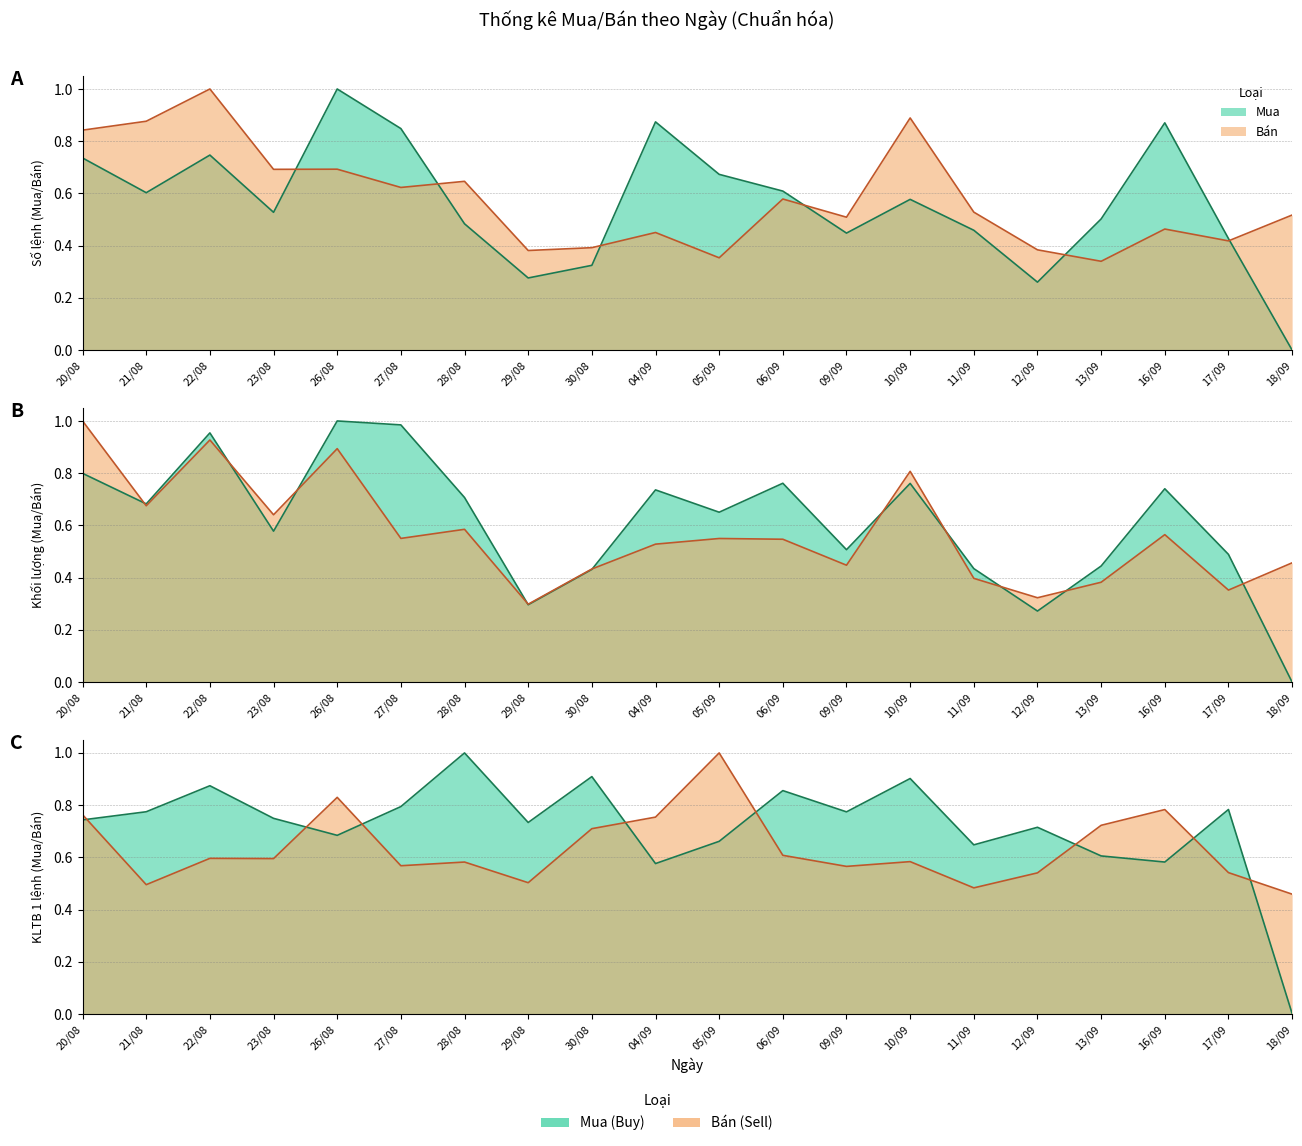

Reading left to right, transcribe all the data shown in this chart.

Mua - Số lệnh: 0.7	0.6	0.7	0.5	1.0	0.8	0.5	0.3	0.3	0.9	0.7	0.6	0.4	0.6	0.5	0.3	0.5	0.9	0.4	0.0
Mua - Khối lượng: 0.8	0.7	1.0	0.6	1.0	1.0	0.7	0.3	0.4	0.7	0.7	0.8	0.5	0.8	0.4	0.3	0.4	0.7	0.5	0.0
Mua - KLTB 1 lệnh: 0.7	0.8	0.9	0.7	0.7	0.8	1.0	0.7	0.9	0.6	0.7	0.9	0.8	0.9	0.6	0.7	0.6	0.6	0.8	0.0
Bán - Số lệnh: 0.8	0.9	1.0	0.7	0.7	0.6	0.6	0.4	0.4	0.5	0.4	0.6	0.5	0.9	0.5	0.4	0.3	0.5	0.4	0.5
Bán - Khối lượng: 1.0	0.7	0.9	0.6	0.9	0.6	0.6	0.3	0.4	0.5	0.6	0.5	0.4	0.8	0.4	0.3	0.4	0.6	0.4	0.5
Bán - KLTB 1 lệnh: 0.8	0.5	0.6	0.6	0.8	0.6	0.6	0.5	0.7	0.8	1.0	0.6	0.6	0.6	0.5	0.5	0.7	0.8	0.5	0.5